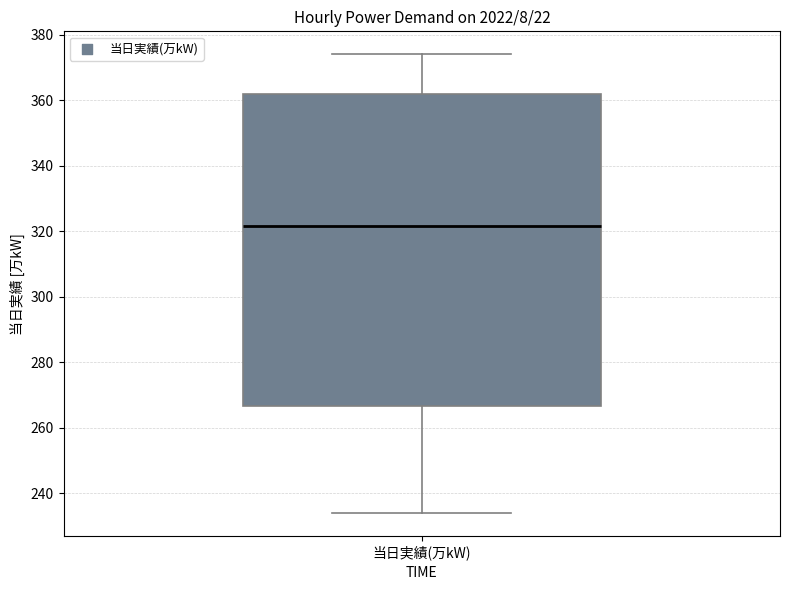

Read this box plot against the y-axis: the position of the median line, the range covered by the box, and the ends of both whiskers. The values are not printed on the chart, so give them approximately, as read against the axis.

median 322, box 266 to 362, whiskers 234 to 374